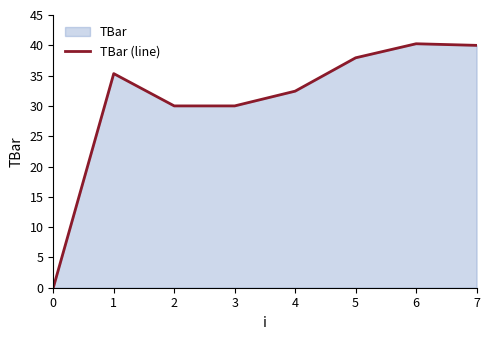

True or false: the data has more than 1 interior local peaks.

True